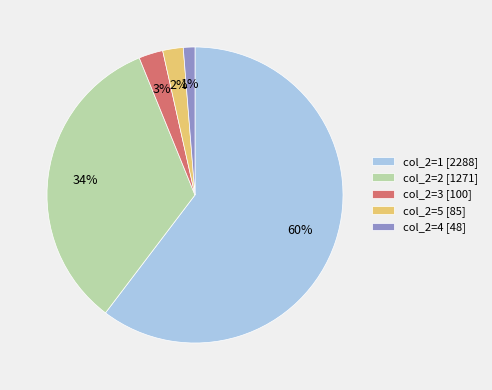

The col_2=5 [85] slice represents 2% of the pie. True or false?

True